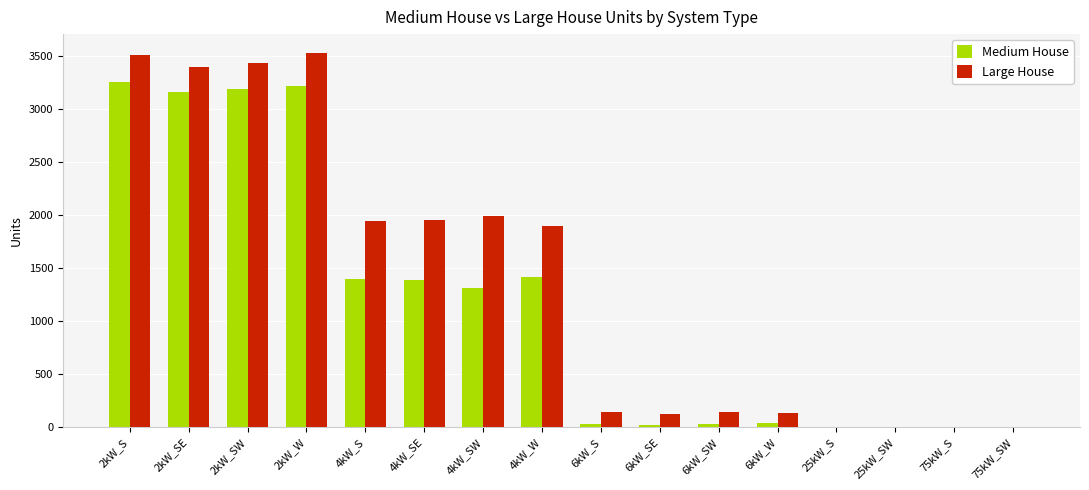

What is the maximum value for Large House?

3530